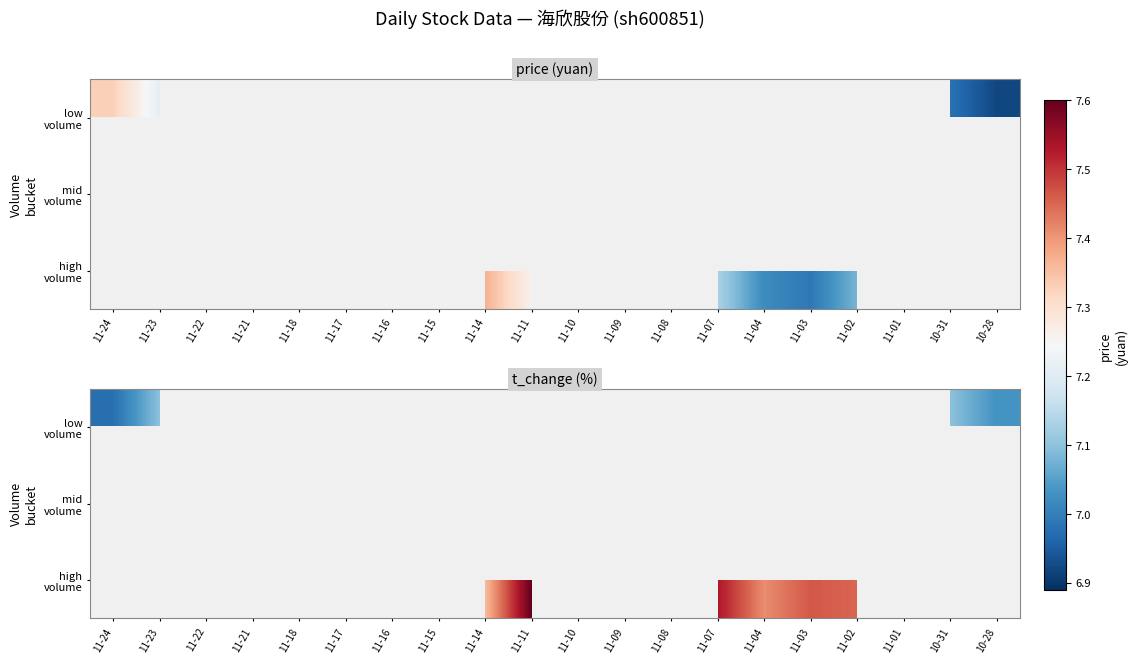

List the series in order of their peak value, highest first.

low volume, mid volume, high volume